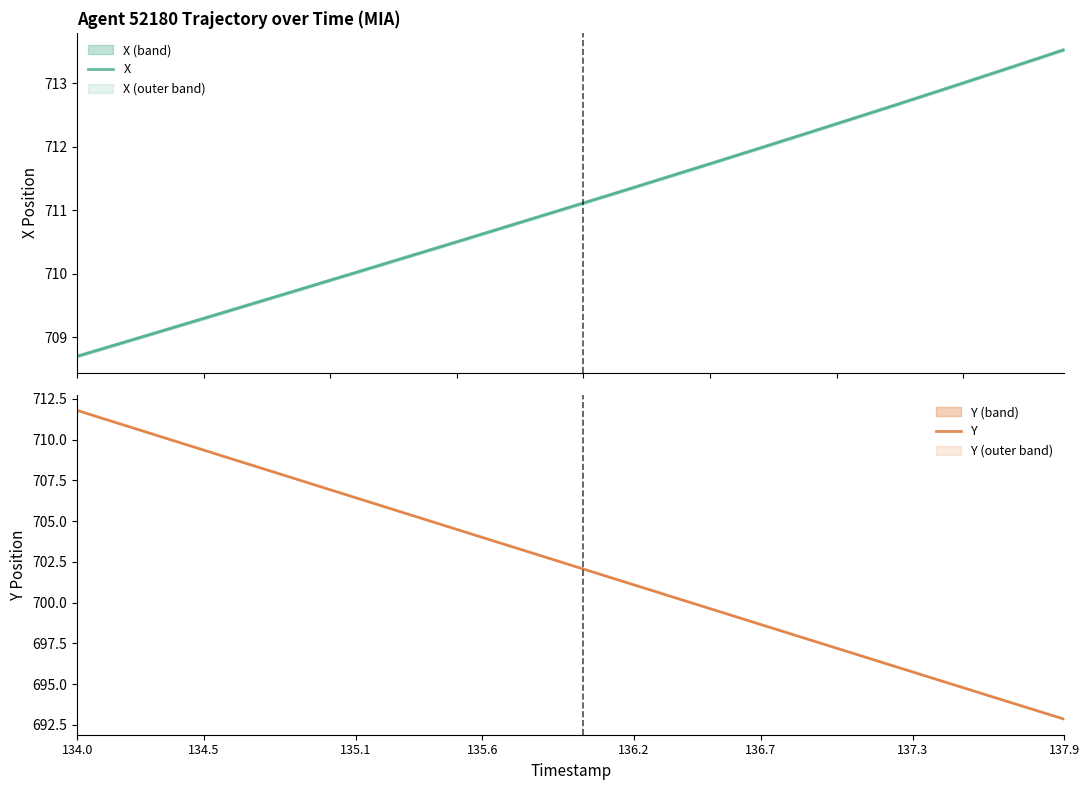

True or false: Y and X cross at least once.

True